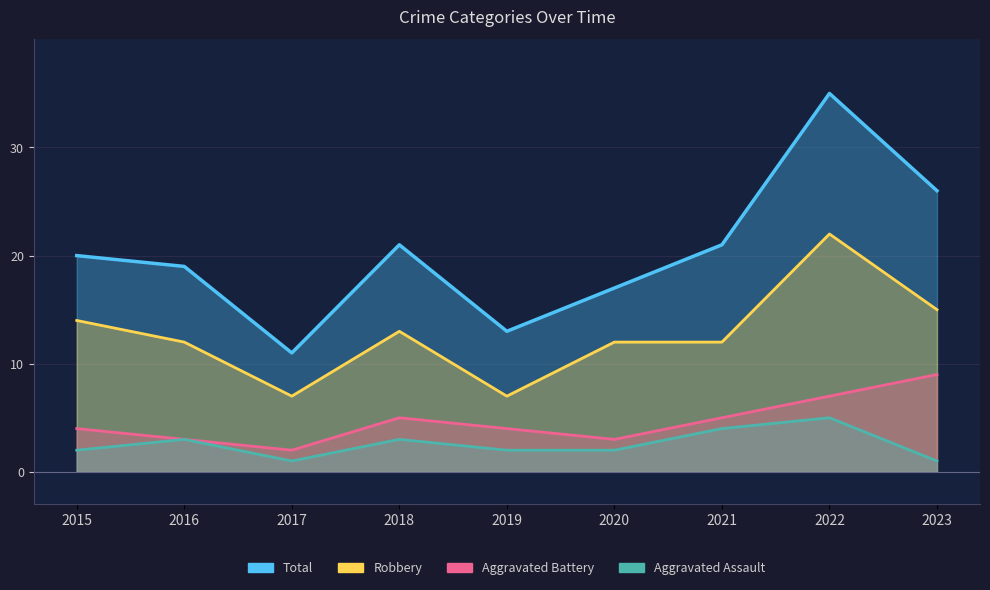

True or false: Aggravated Battery and Total intersect in this chart.

False